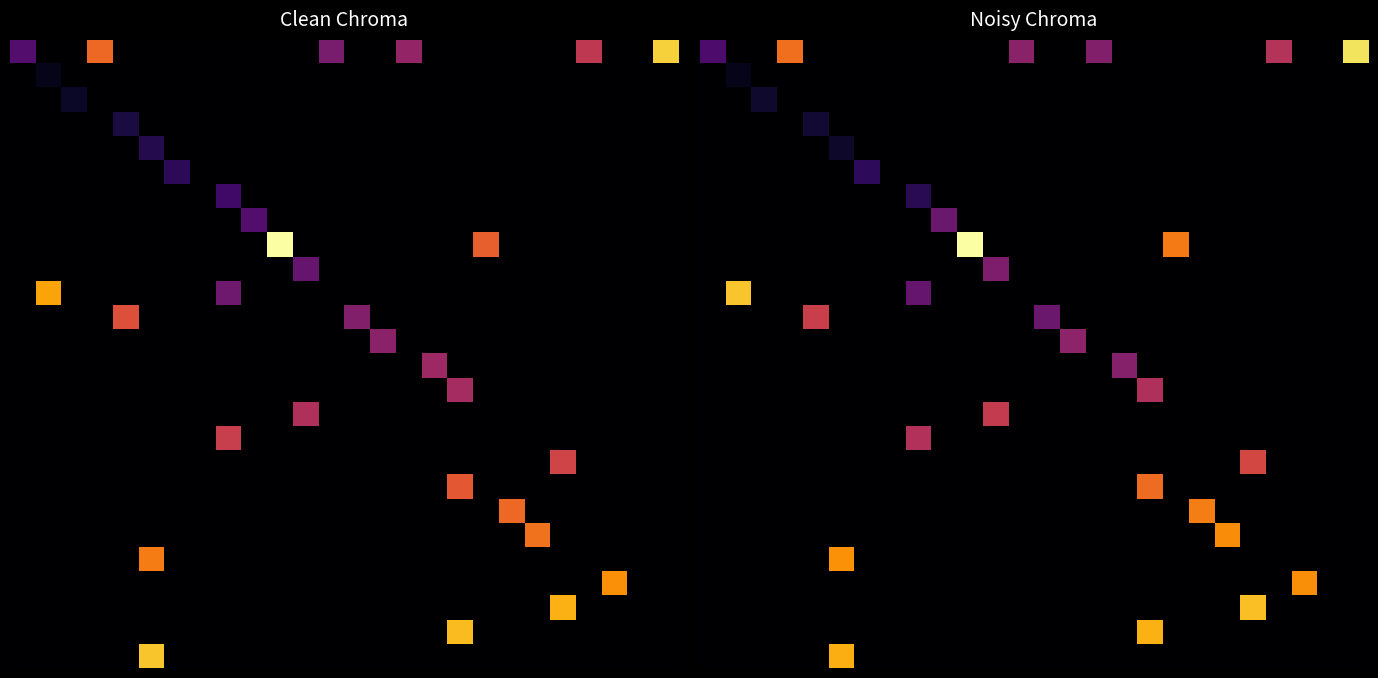

Between 19 and 21, which is larger?

19